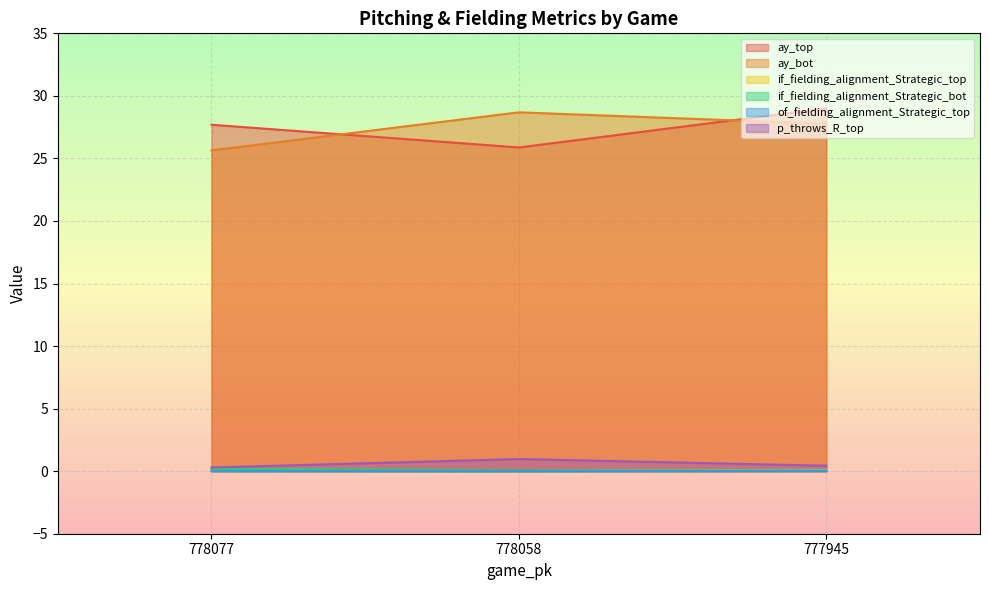

Which series changed the most between 778077 and 777945?

ay_bot